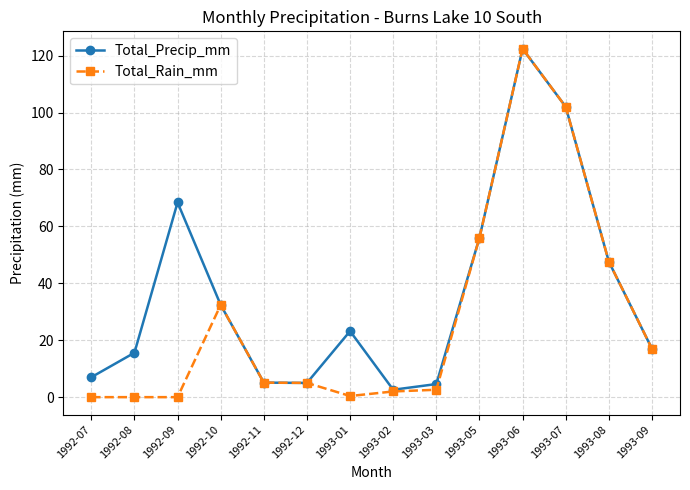

List the series in order of their overall mean, highest first.

Total_Precip_mm, Total_Rain_mm